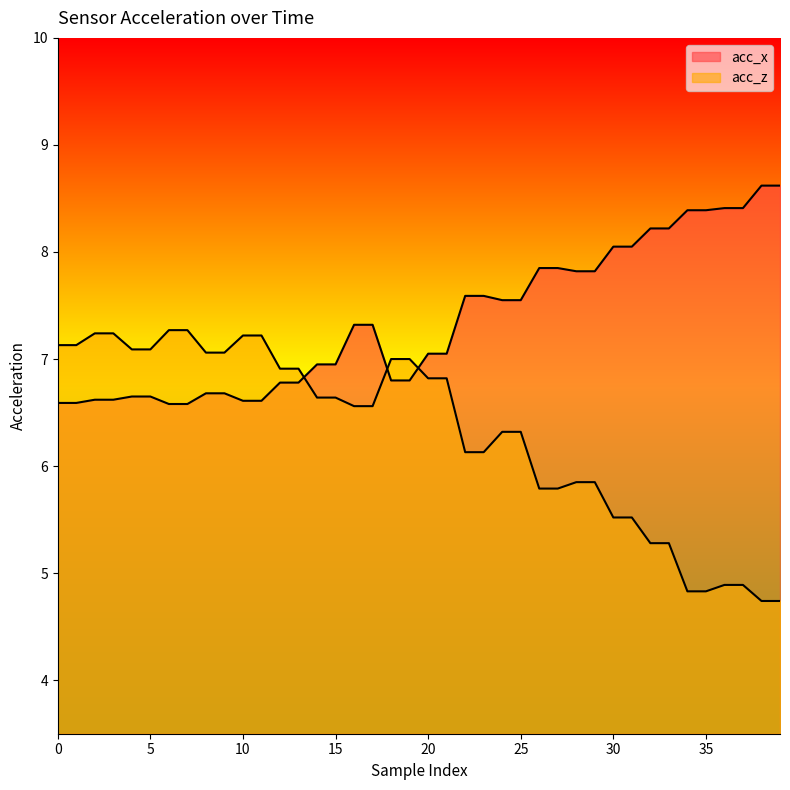

Reading right to left, what are all the values shown in this chart?

acc_x: 39=8.6	38=8.6	37=8.4	36=8.4	35=8.4	34=8.4	33=8.2	32=8.2	31=8.1	30=8.1	29=7.8	28=7.8	27=7.8	26=7.8	25=7.5	24=7.5	23=7.6	22=7.6	21=7.0	20=7.0	19=6.8	18=6.8	17=7.3	16=7.3	15=7.0	14=7.0	13=6.8	12=6.8	11=6.6	10=6.6	9=6.7	8=6.7	7=6.6	6=6.6	5=6.7	4=6.7	3=6.6	2=6.6	1=6.6	0=6.6
acc_z: 39=4.7	38=4.7	37=4.9	36=4.9	35=4.8	34=4.8	33=5.3	32=5.3	31=5.5	30=5.5	29=5.8	28=5.8	27=5.8	26=5.8	25=6.3	24=6.3	23=6.1	22=6.1	21=6.8	20=6.8	19=7.0	18=7.0	17=6.6	16=6.6	15=6.6	14=6.6	13=6.9	12=6.9	11=7.2	10=7.2	9=7.1	8=7.1	7=7.3	6=7.3	5=7.1	4=7.1	3=7.2	2=7.2	1=7.1	0=7.1